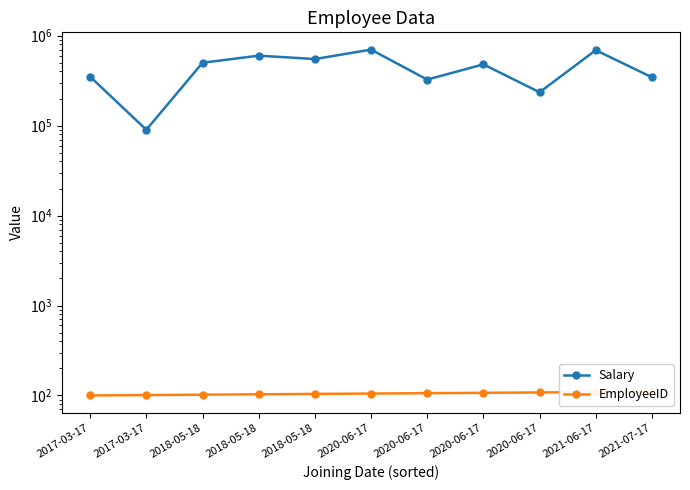

What is the greatest value displayed?

700000